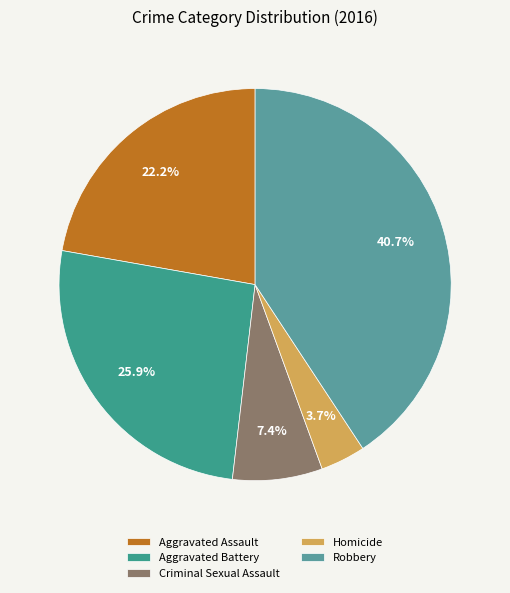

Does Criminal Sexual Assault account for over 50% of the chart?

No